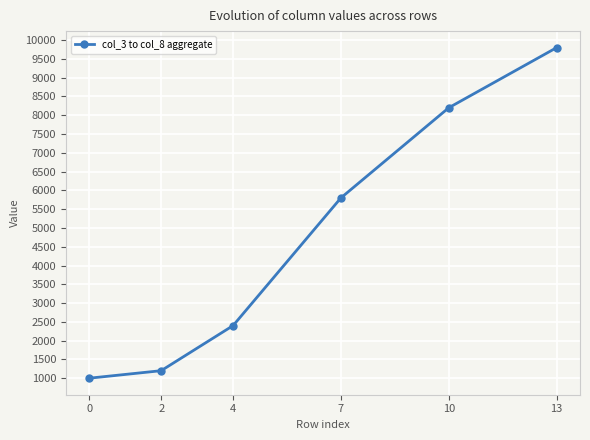

What is the ratio of the value at 2 to the value at 0?

1.2